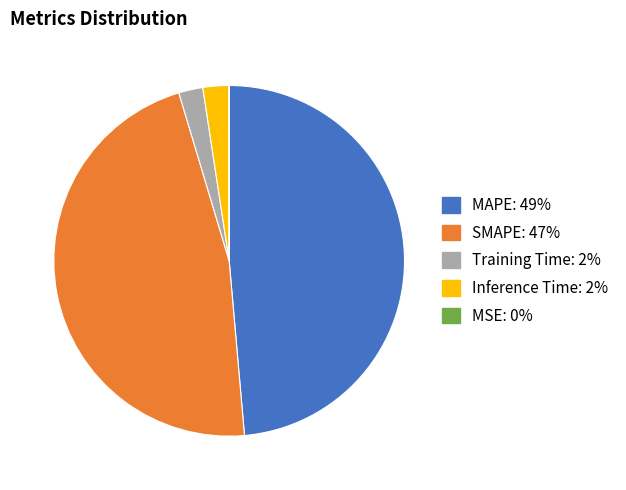

Which slice is the largest?

MAPE